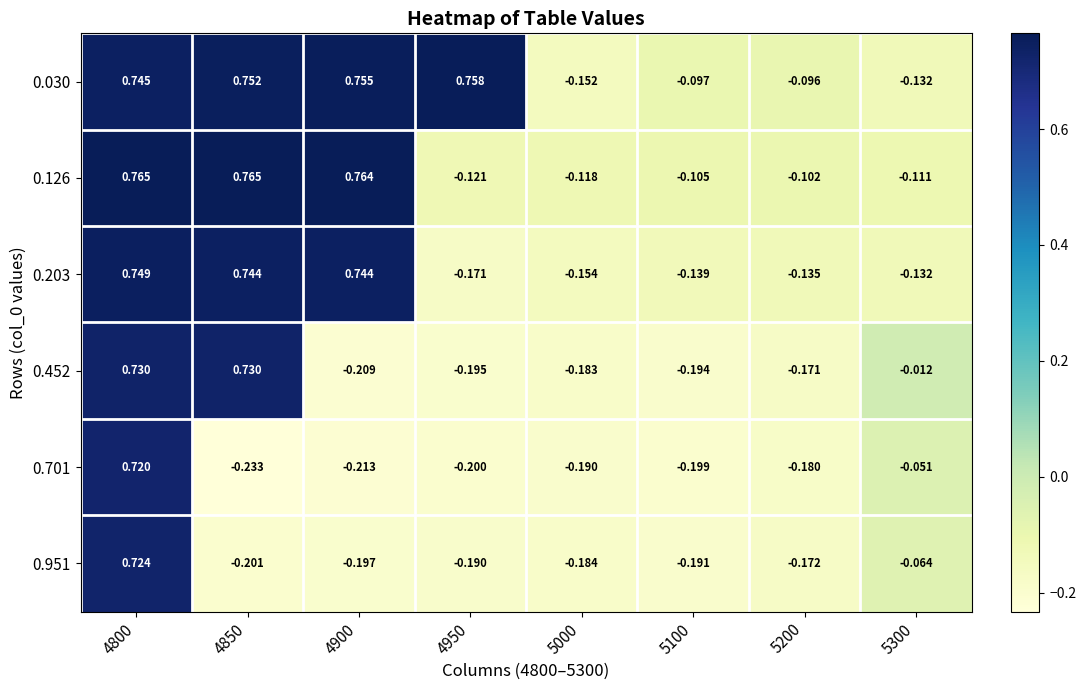

Reading right to left, what are all the values shown in this chart?

0.030: 5300=-0.1	5200=-0.1	5100=-0.1	5000=-0.2	4950=0.8	4900=0.8	4850=0.8	4800=0.7
0.126: 5300=-0.1	5200=-0.1	5100=-0.1	5000=-0.1	4950=-0.1	4900=0.8	4850=0.8	4800=0.8
0.203: 5300=-0.1	5200=-0.1	5100=-0.1	5000=-0.2	4950=-0.2	4900=0.7	4850=0.7	4800=0.7
0.452: 5300=-0.0	5200=-0.2	5100=-0.2	5000=-0.2	4950=-0.2	4900=-0.2	4850=0.7	4800=0.7
0.701: 5300=-0.1	5200=-0.2	5100=-0.2	5000=-0.2	4950=-0.2	4900=-0.2	4850=-0.2	4800=0.7
0.951: 5300=-0.1	5200=-0.2	5100=-0.2	5000=-0.2	4950=-0.2	4900=-0.2	4850=-0.2	4800=0.7